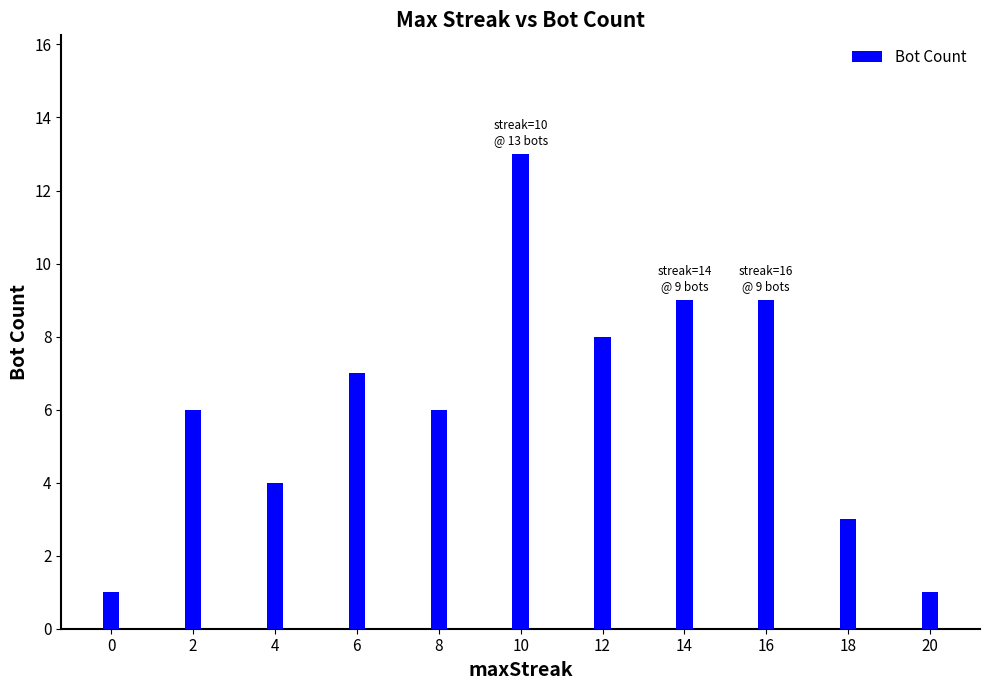

What is the smallest value displayed?

1